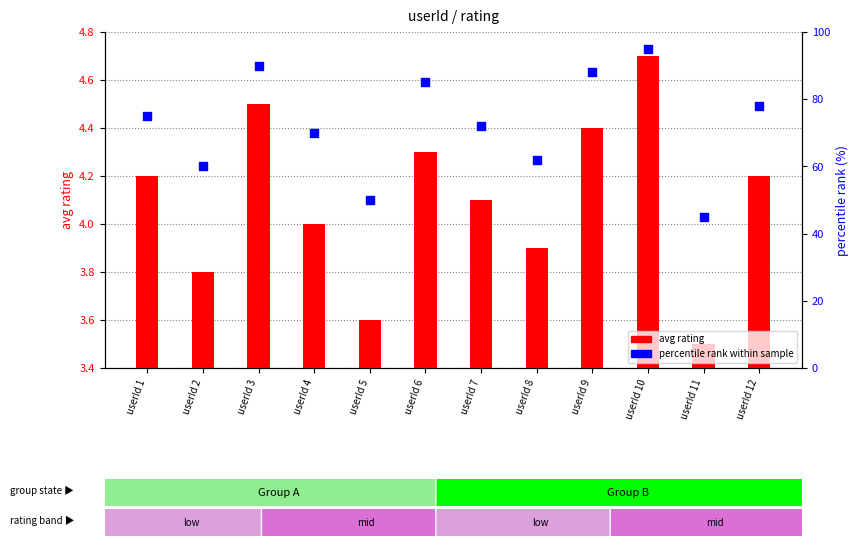

At how many categories does at least one series exceed 15?

12